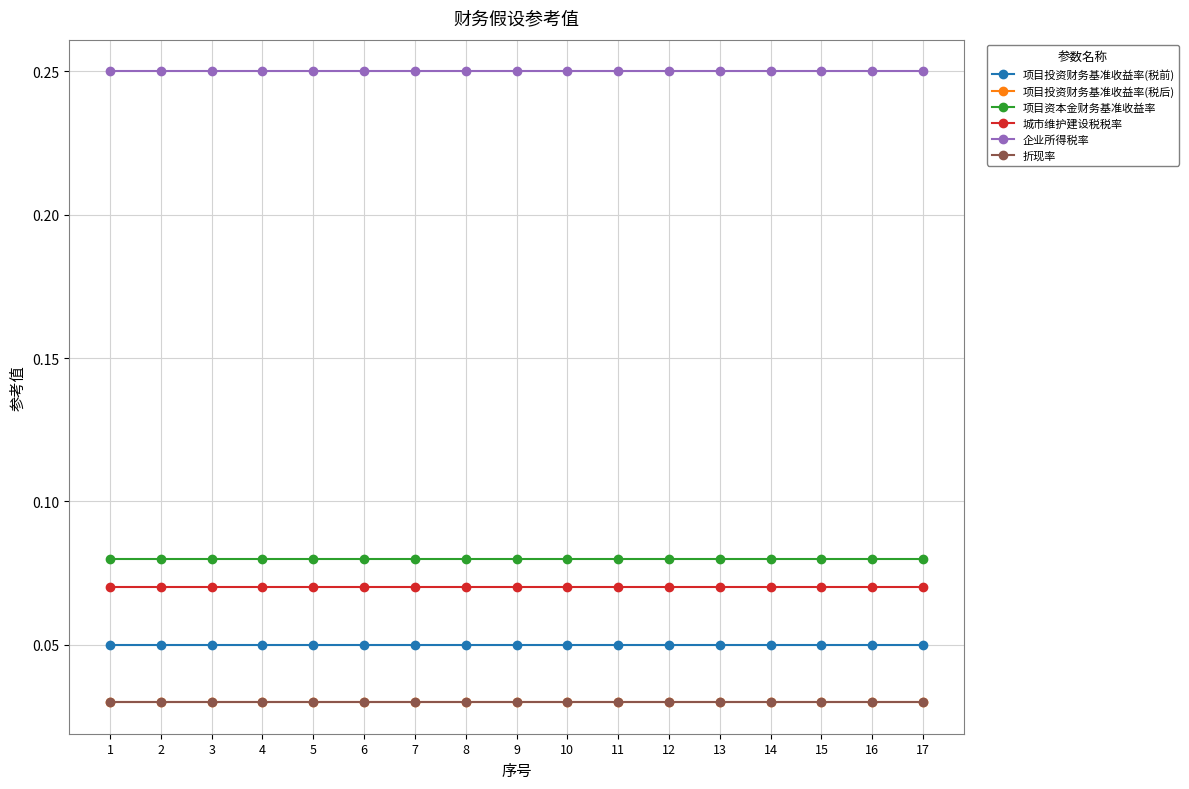

Does the chart have visible grid lines?

Yes